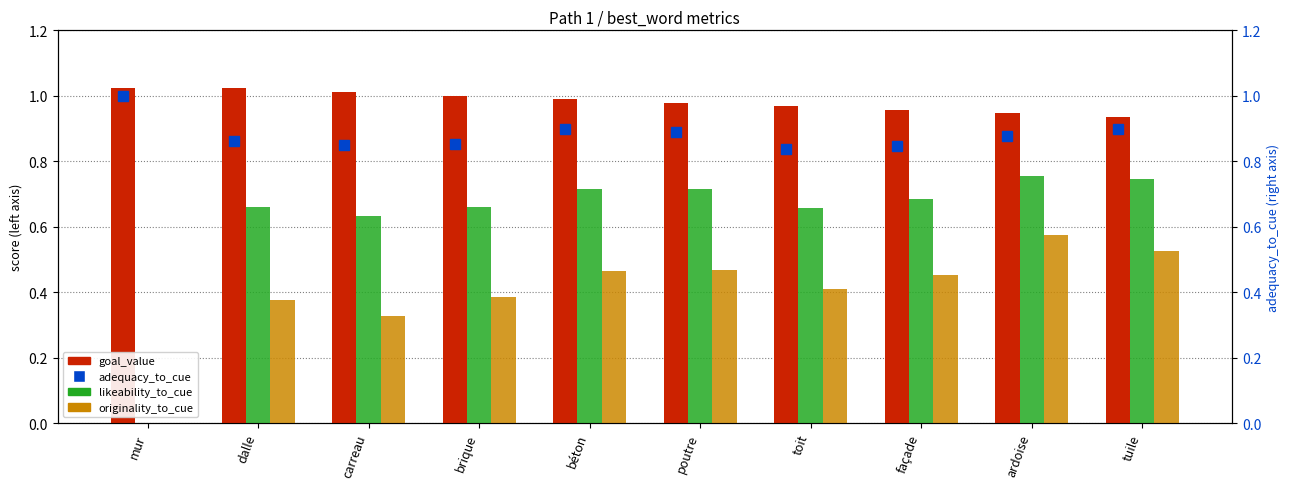

What position from the left is tuile?

10